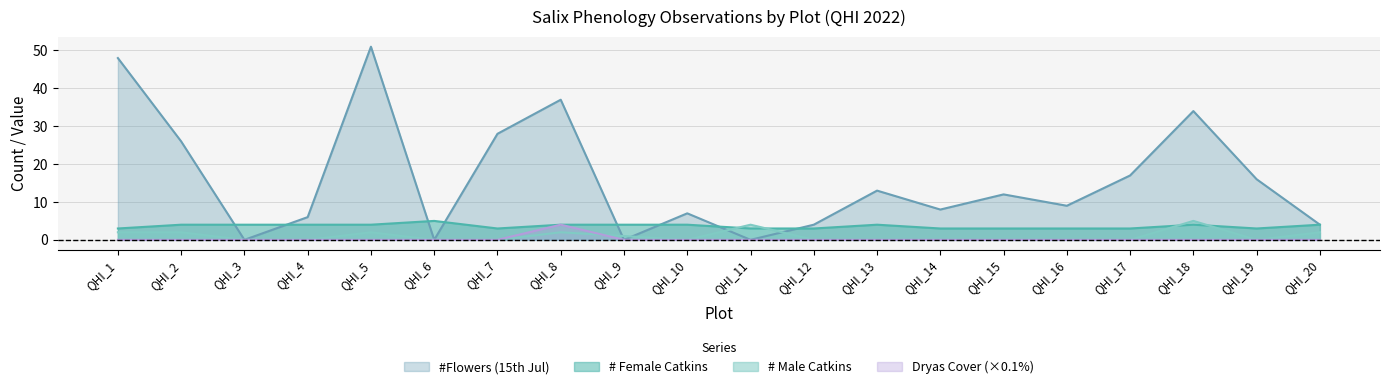

Between QHI_1 and QHI_15, which series saw the biggest shift?

#Flowers (15th Jul)